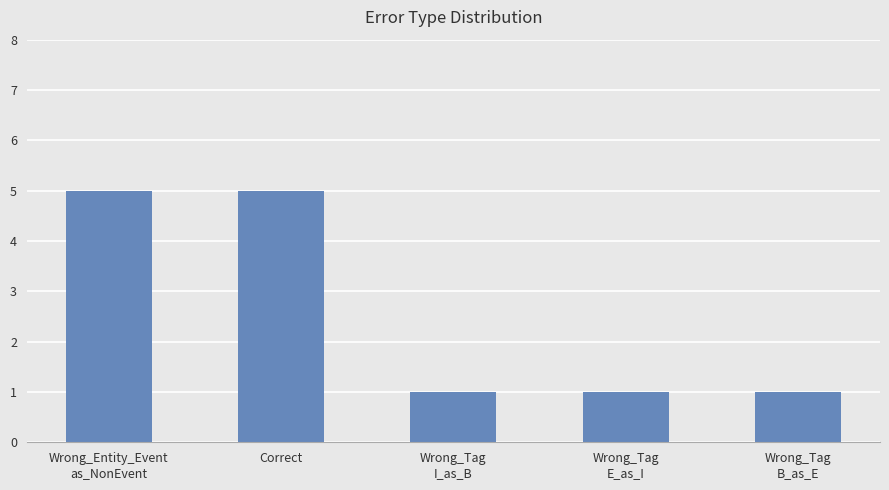

What is the label of the 4th bar from the right?

Correct